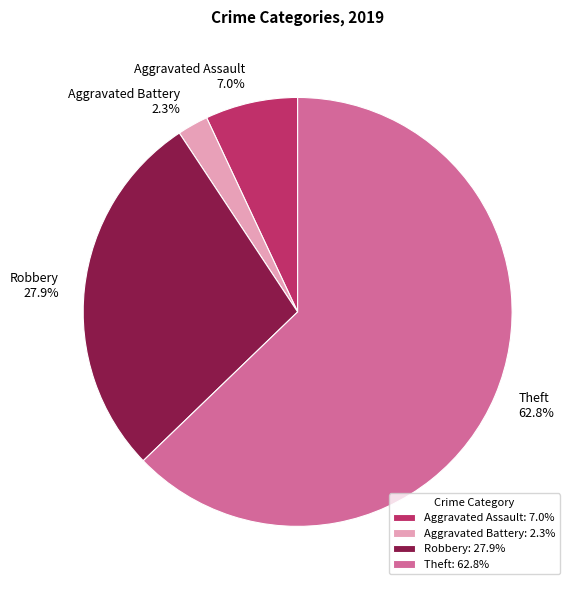

To the nearest percent, what portion does Aggravated Assault represent?

7%